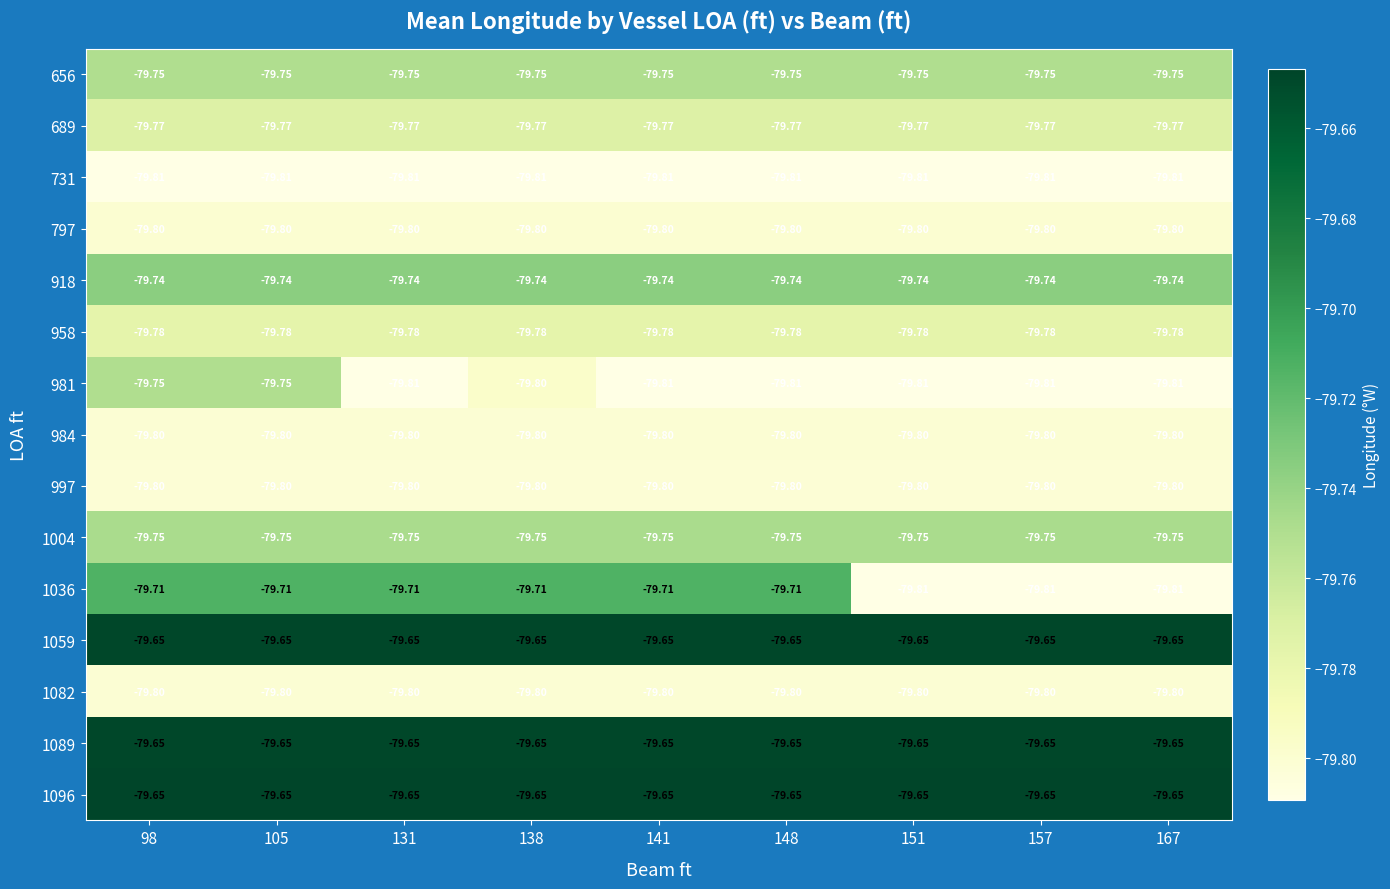

Count the number of data series in this chart.

15